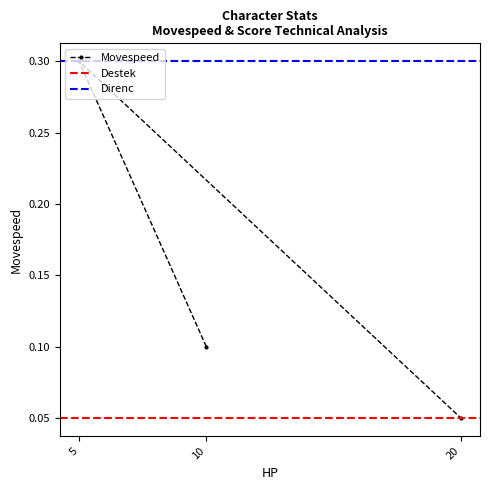

Is it true that the value at 10 is 0.0?

False